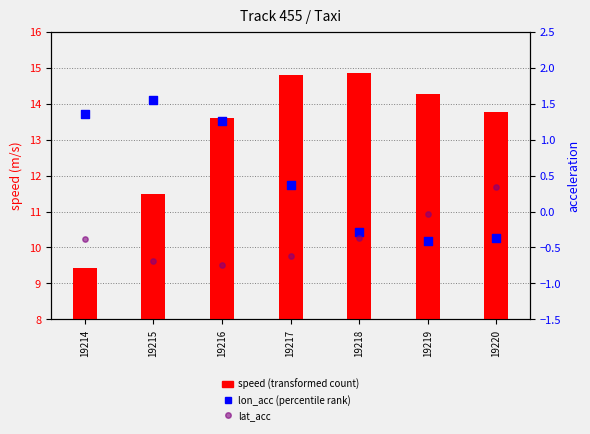

Which series contains the lowest Y value?

lat_acc